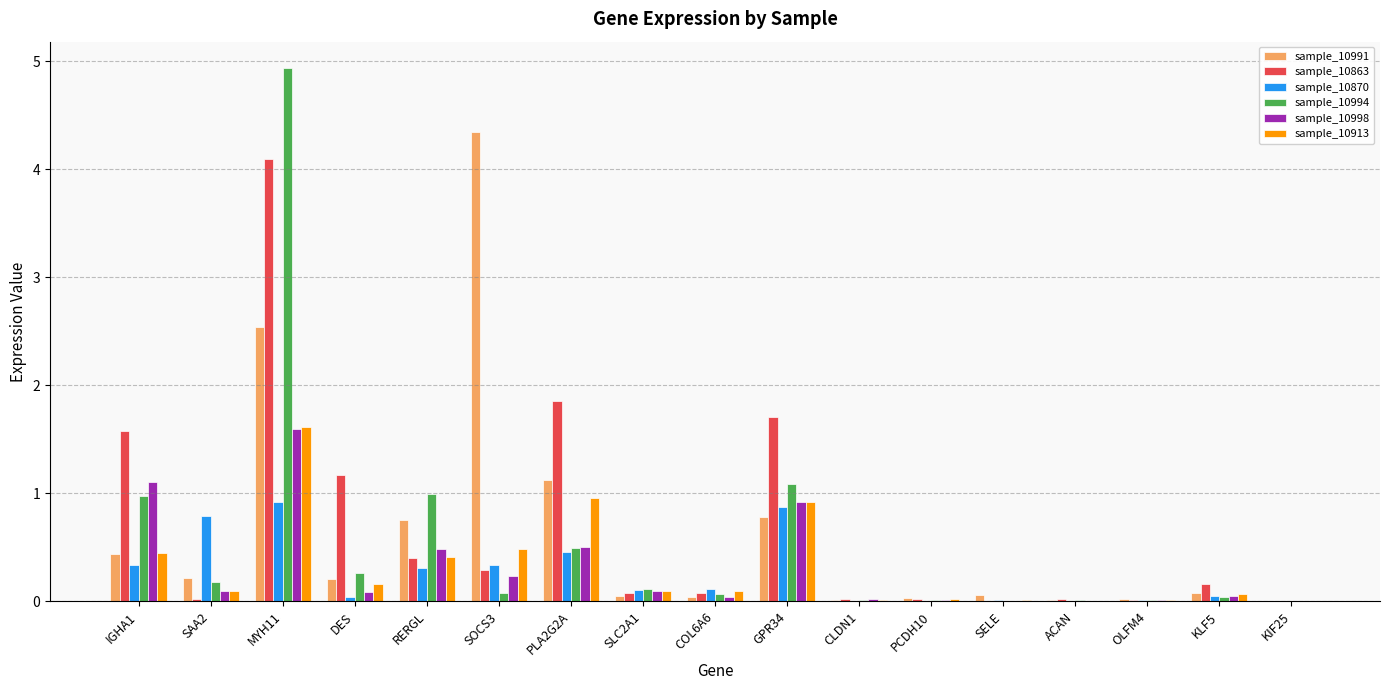

What is the average value of the sample_10998 series?

0.3